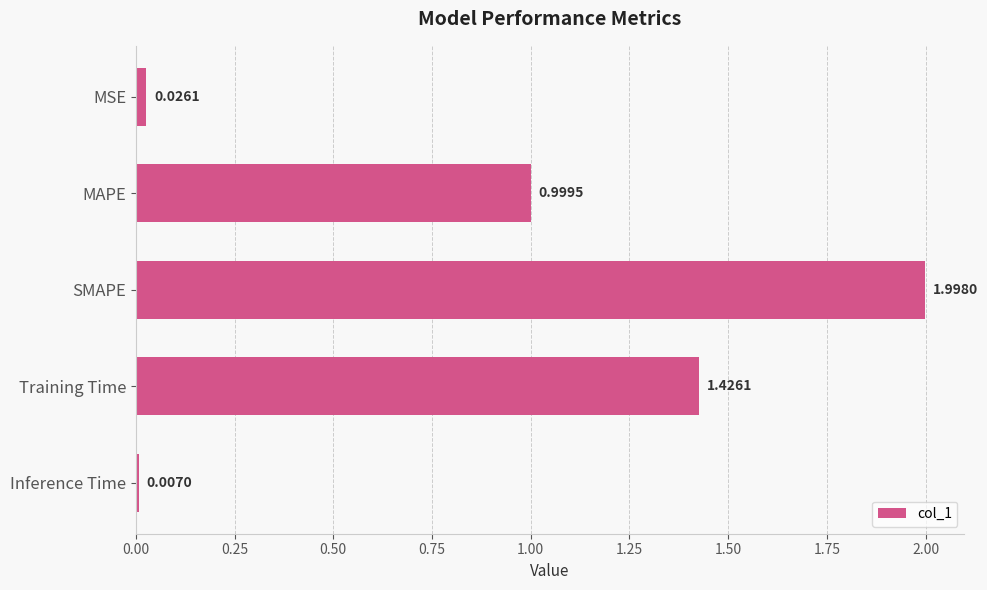

Are the bars horizontal?

Yes